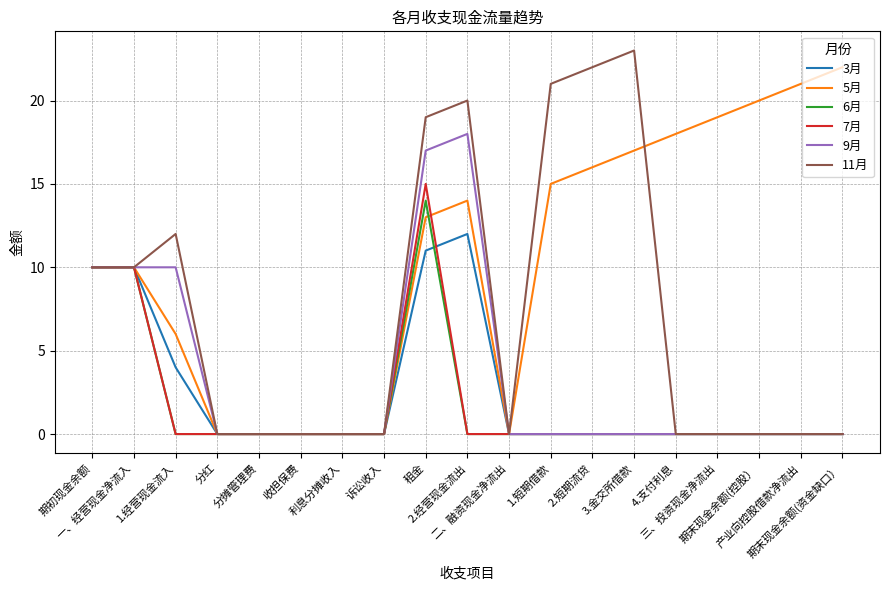

What is the difference between the highest and lowest values at 三、投资现金净流出?

19